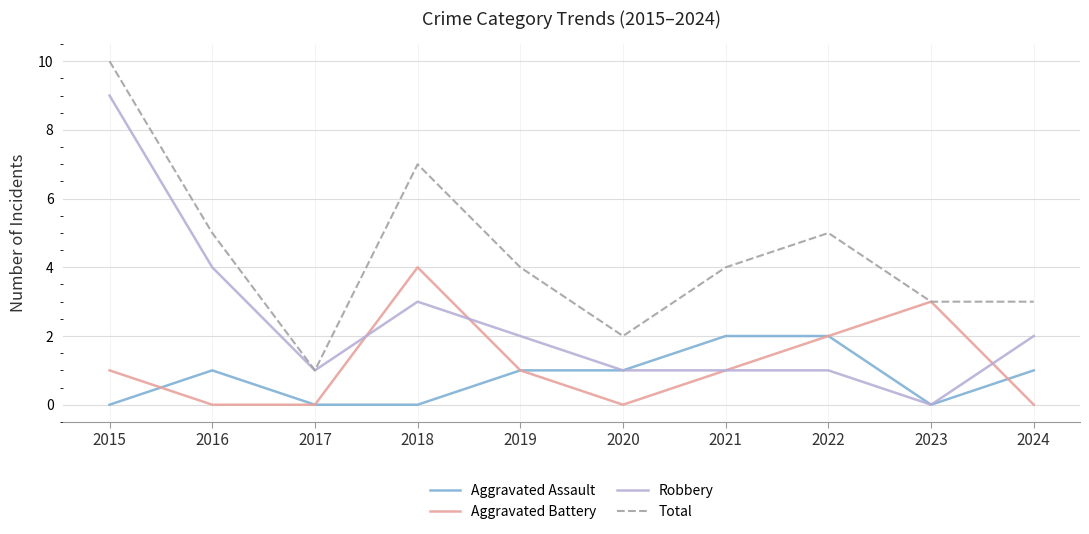

Does the chart display data point markers on the line(s)?

No